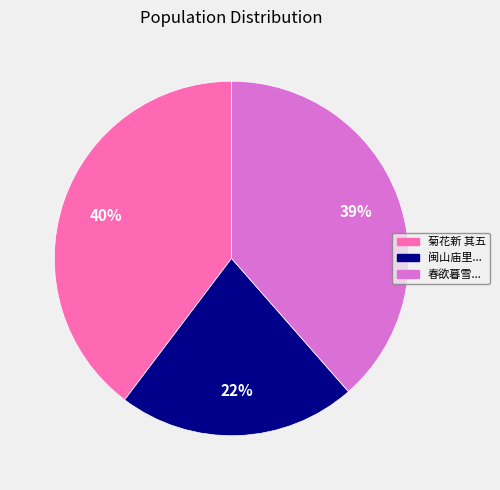

Is there any slice that represents more than half of the pie?

No